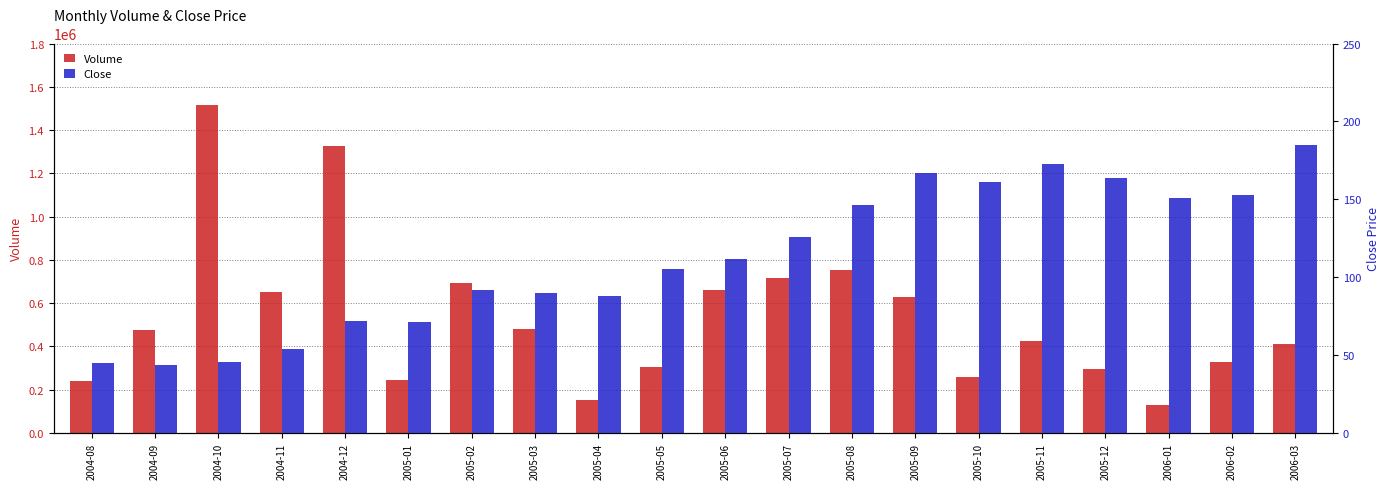

Which series has the widest spread of values?

Volume